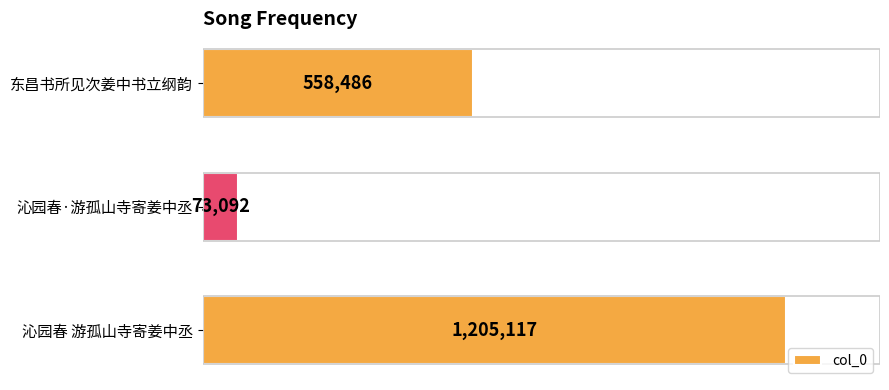

Does the chart contain any negative values?

No